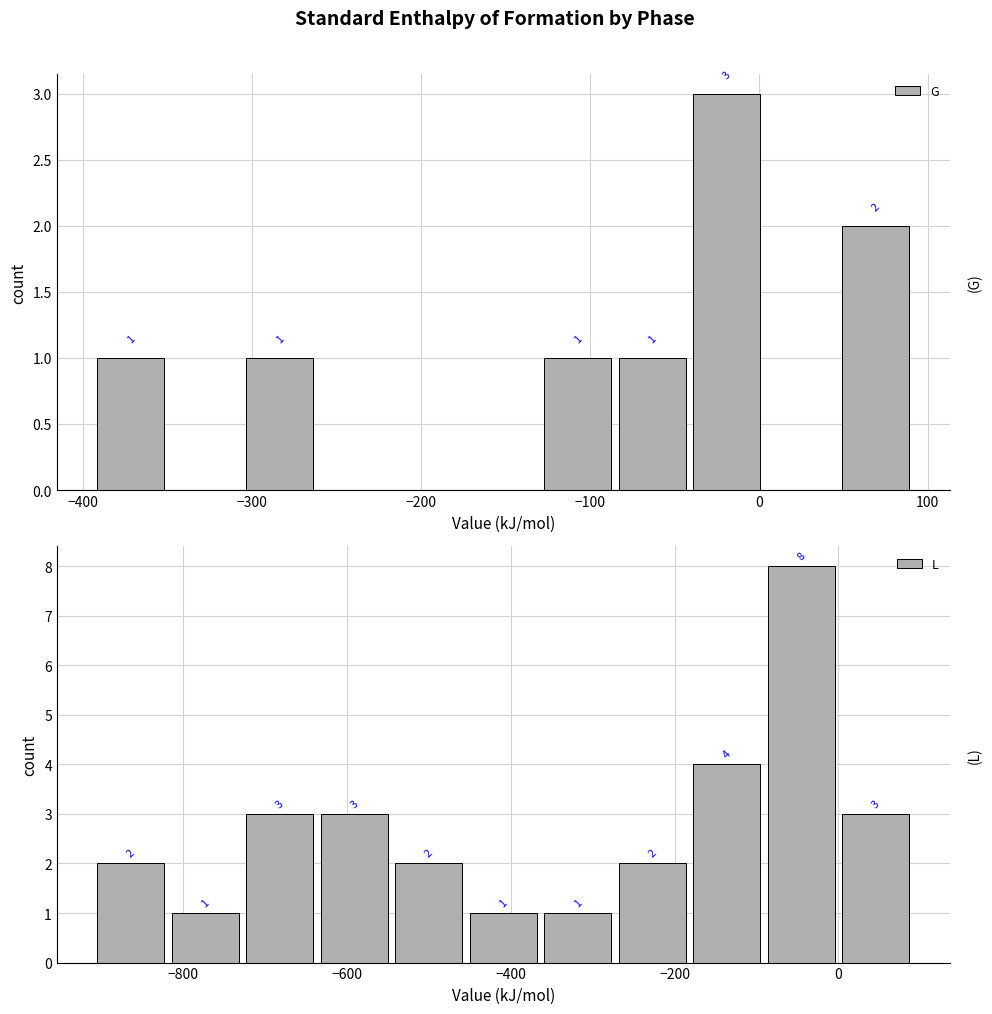

What is the difference between the second highest and second lowest values in the L series?

3